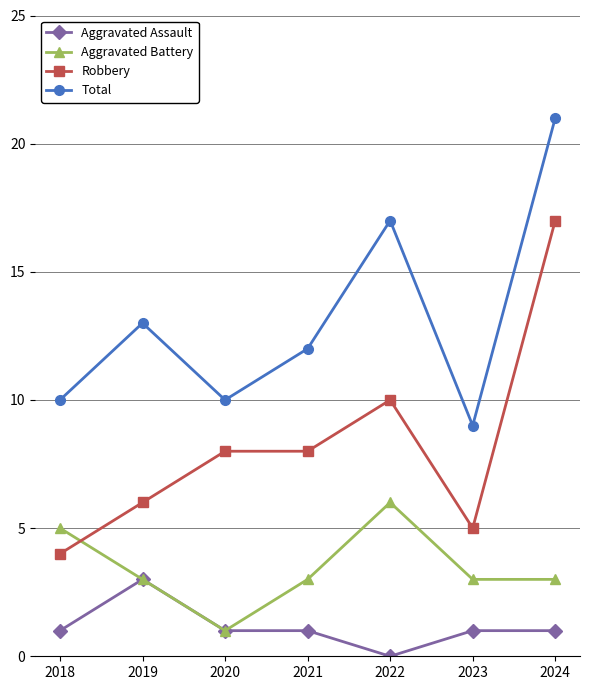

Read the Robbery value at 2020, to the nearest 5.

10